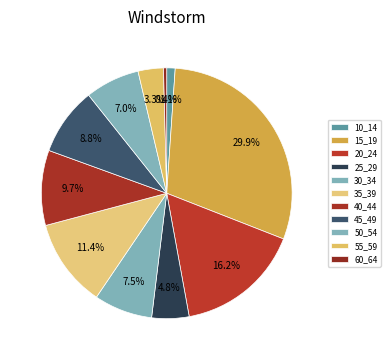

The 20_24 slice represents 24% of the pie. True or false?

False